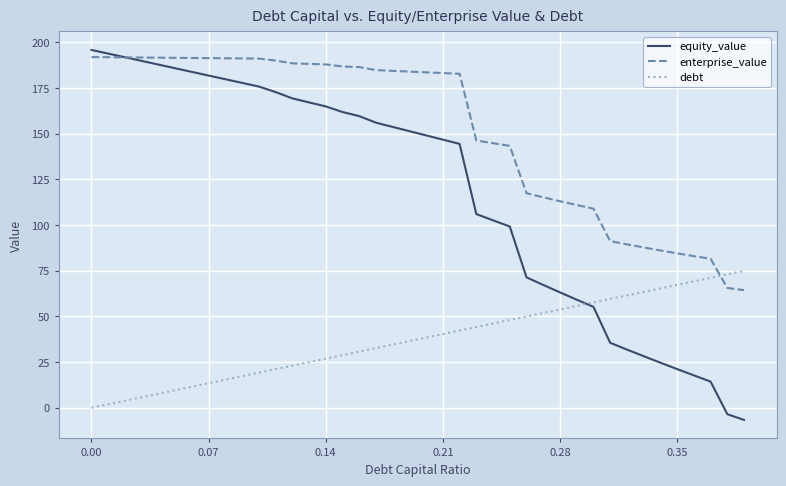

What is the maximum value for equity_value?

195.9